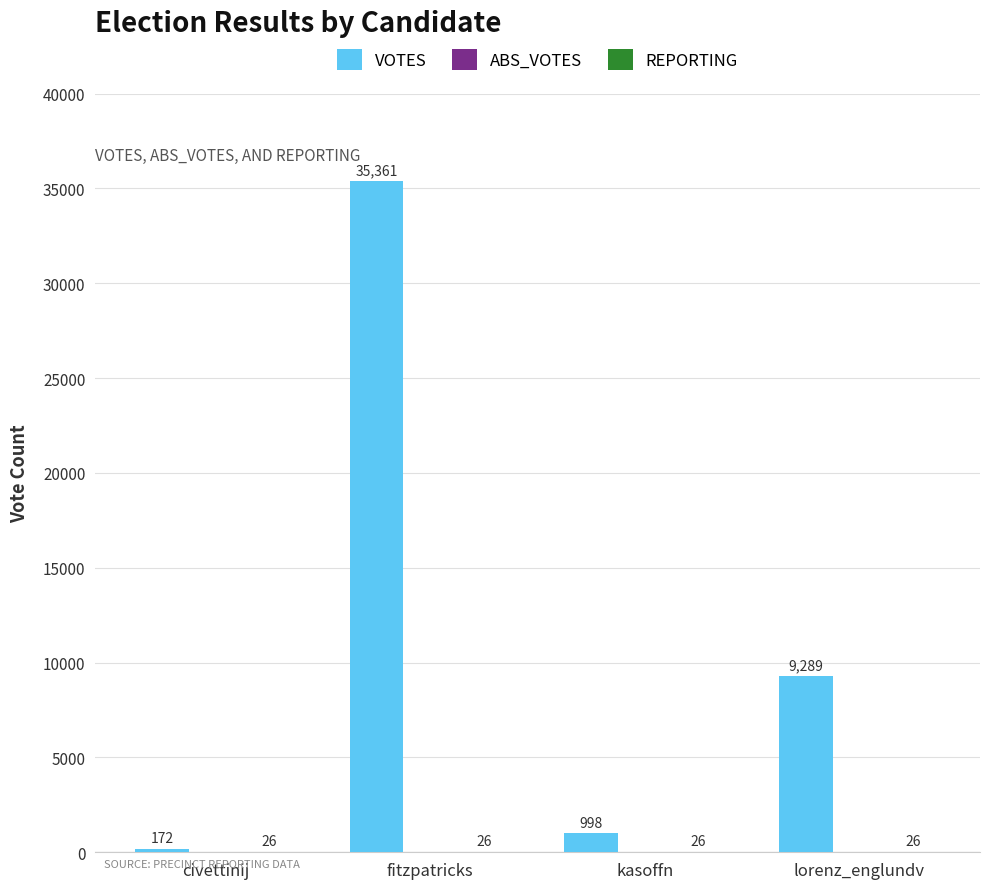

Which series changed the most between fitzpatricks and lorenz_englundv?

VOTES